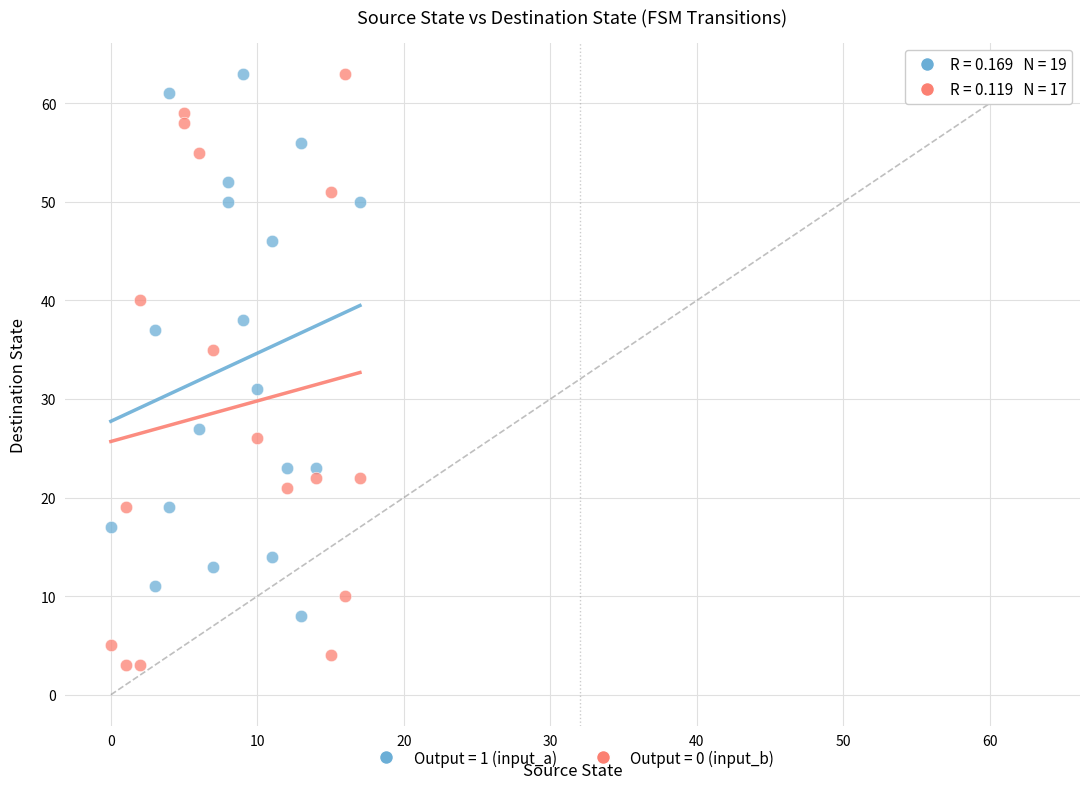

Which series reaches the minimum Y coordinate?

Output = 0 (input_b)